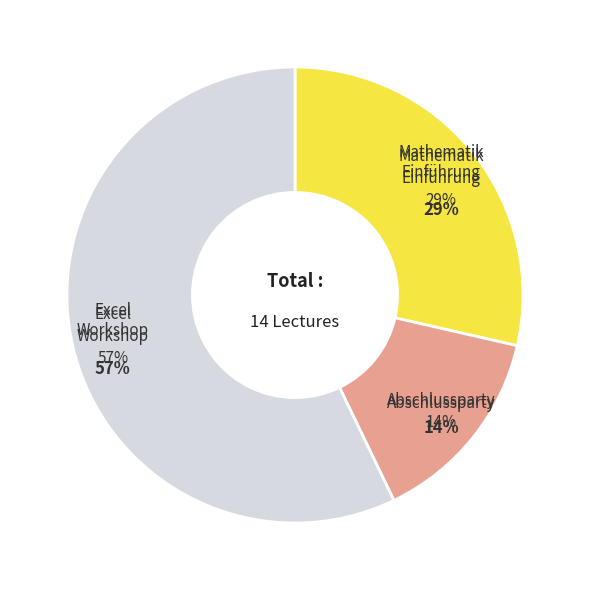

Combined, do Mathematik Einführung and Excel Workshop account for over 50%?

Yes